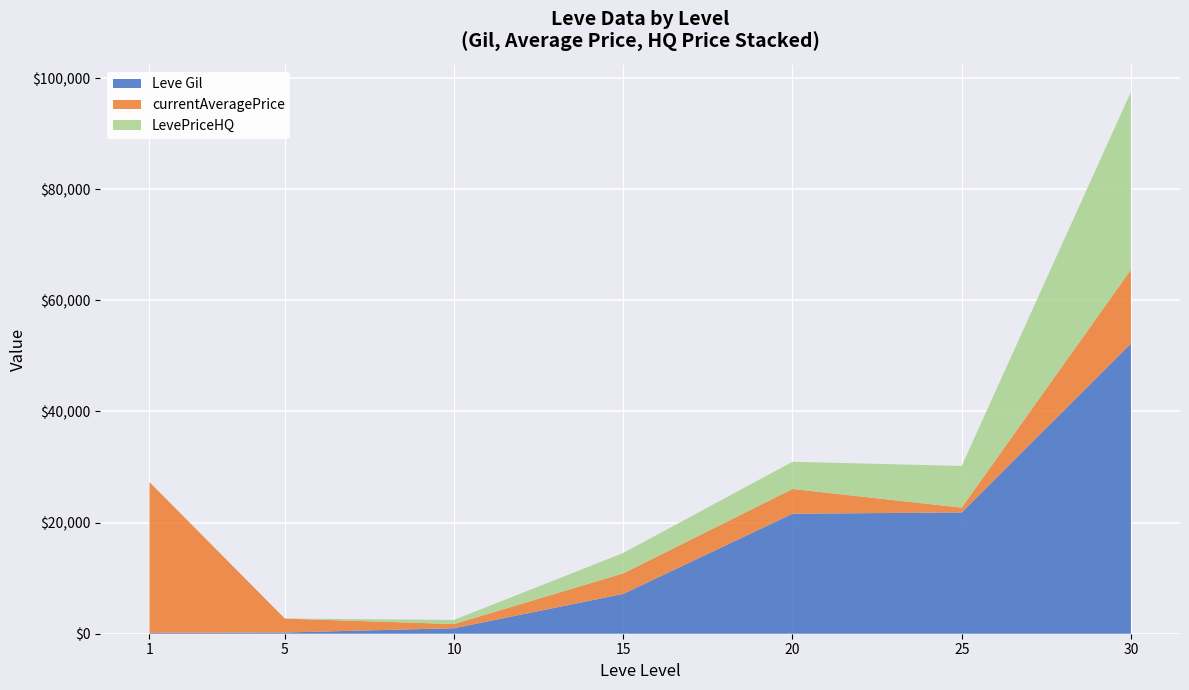

The value of Leve Gil at 15 is 7170. True or false?

True